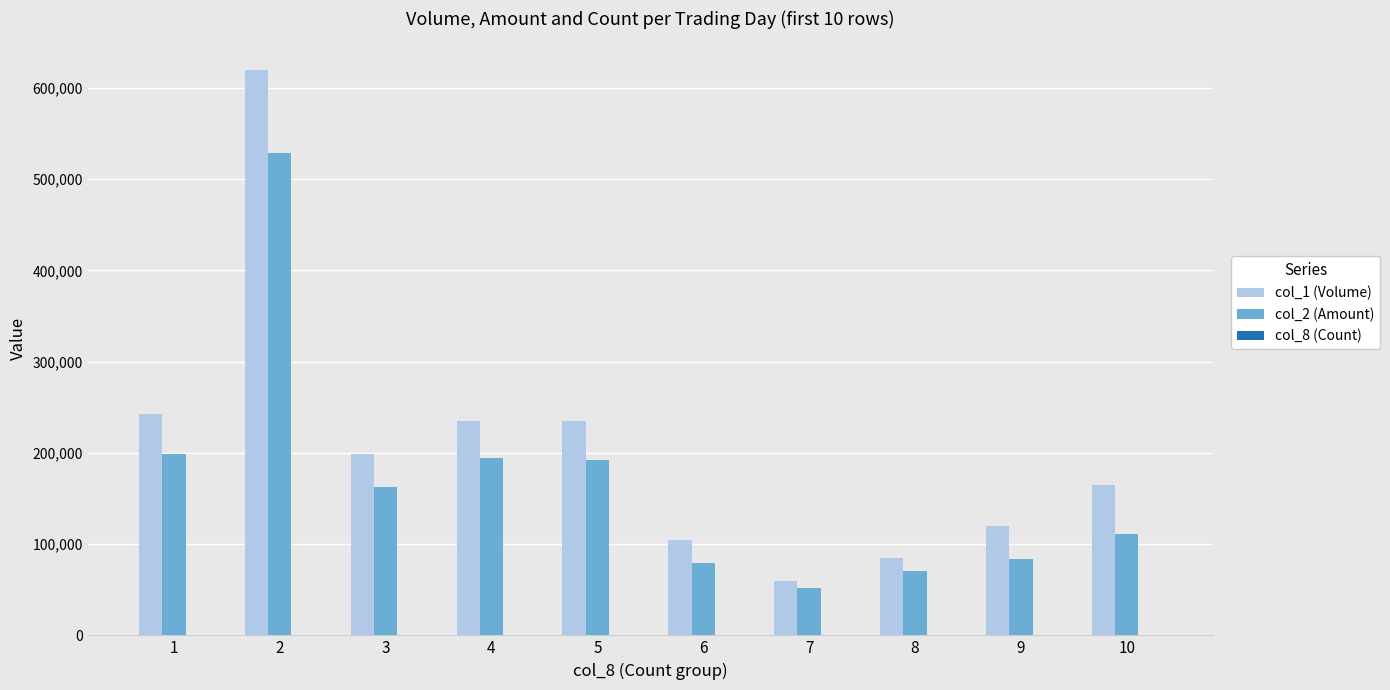

The value of col_2 (Amount) at 3 is 162960. True or false?

True